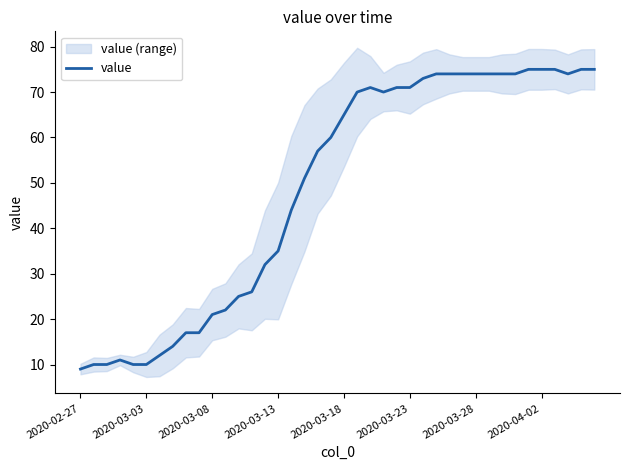

The value of value at 2020-02-27 is 3. True or false?

False